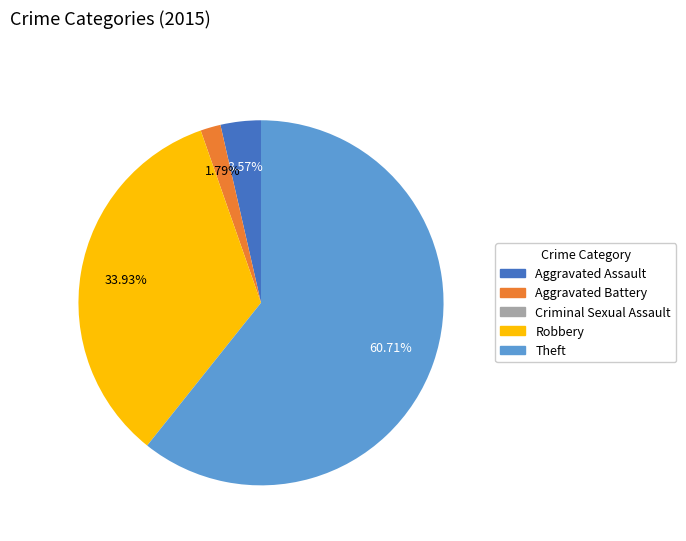

To the nearest percent, what is the average slice percentage?

20%